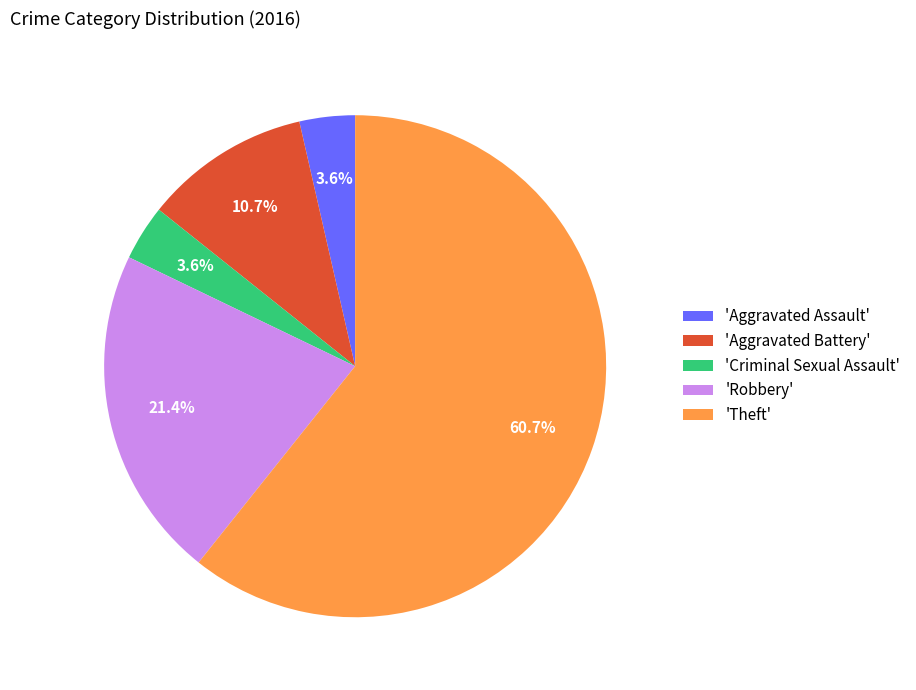

Which slice is the largest?

'Theft'